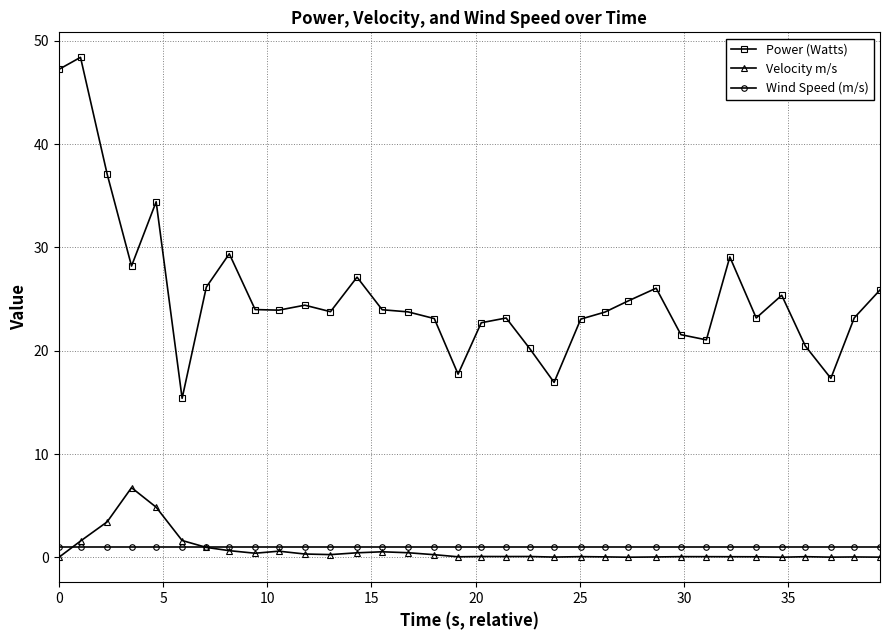

What is the value of the Power (Watts) point at the 10th from the left?

23.9